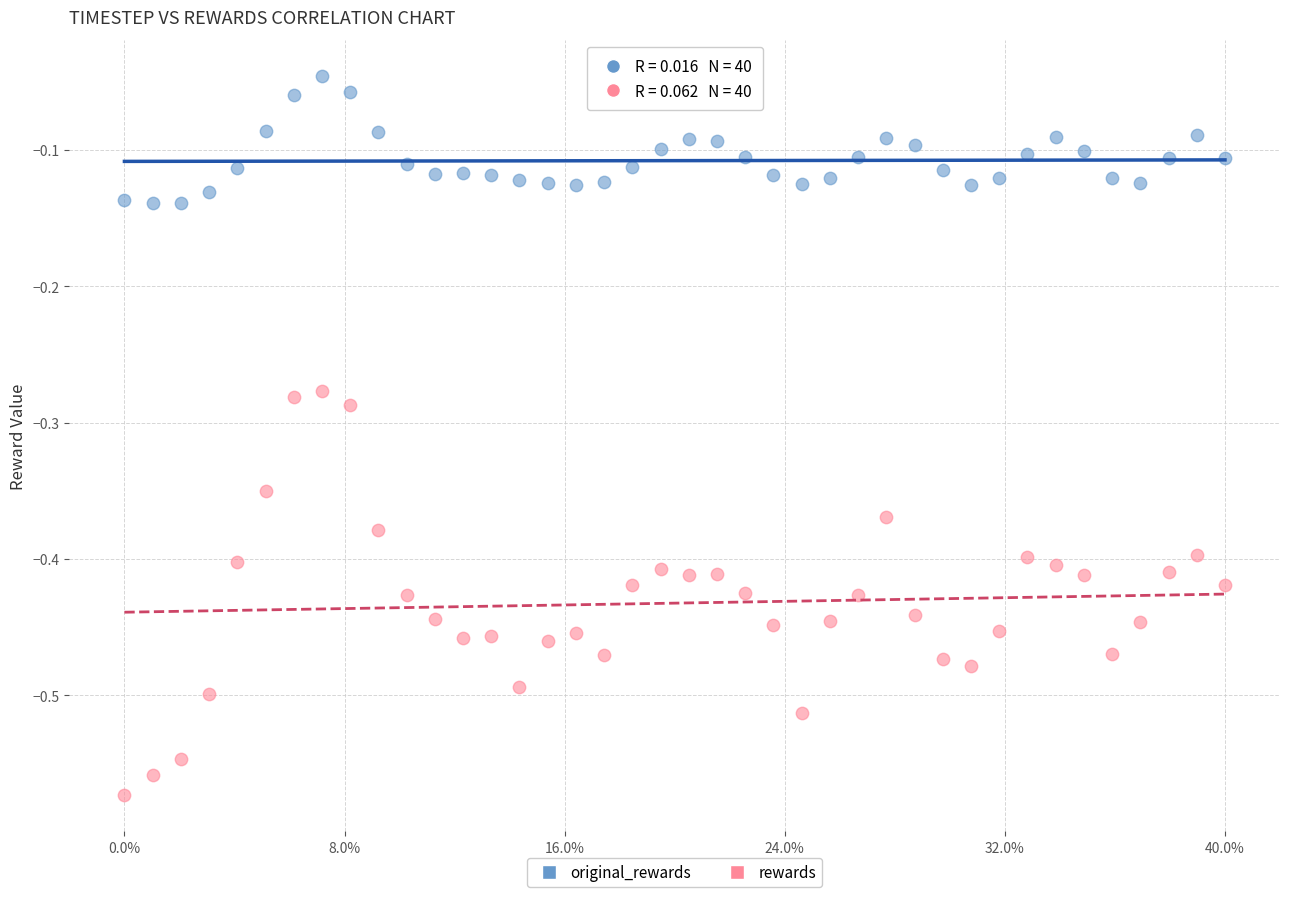

Across all data points, what is the range of X values (max minus min)?

1.0